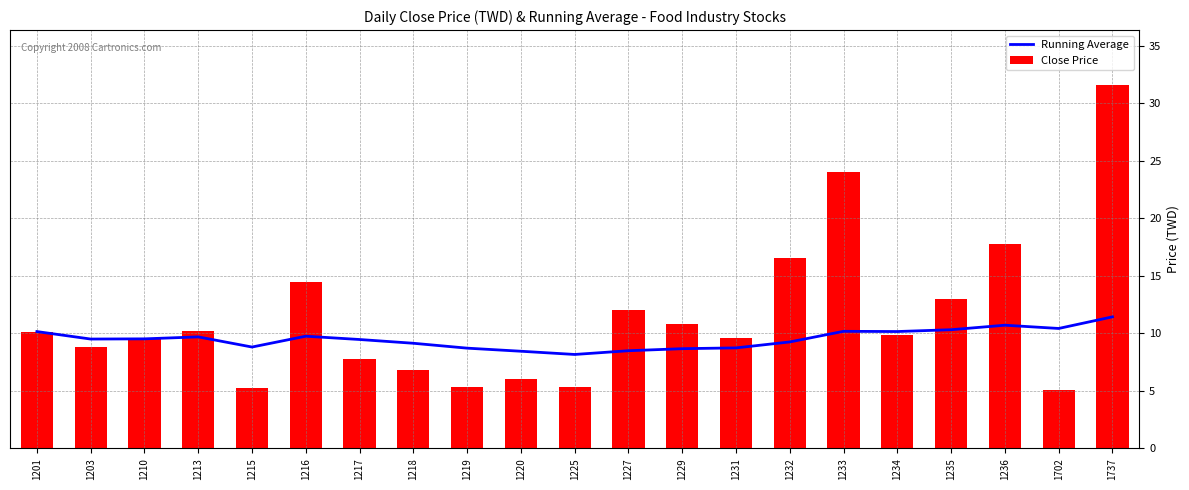

What is the difference between the highest and lowest values at 1234?

0.3